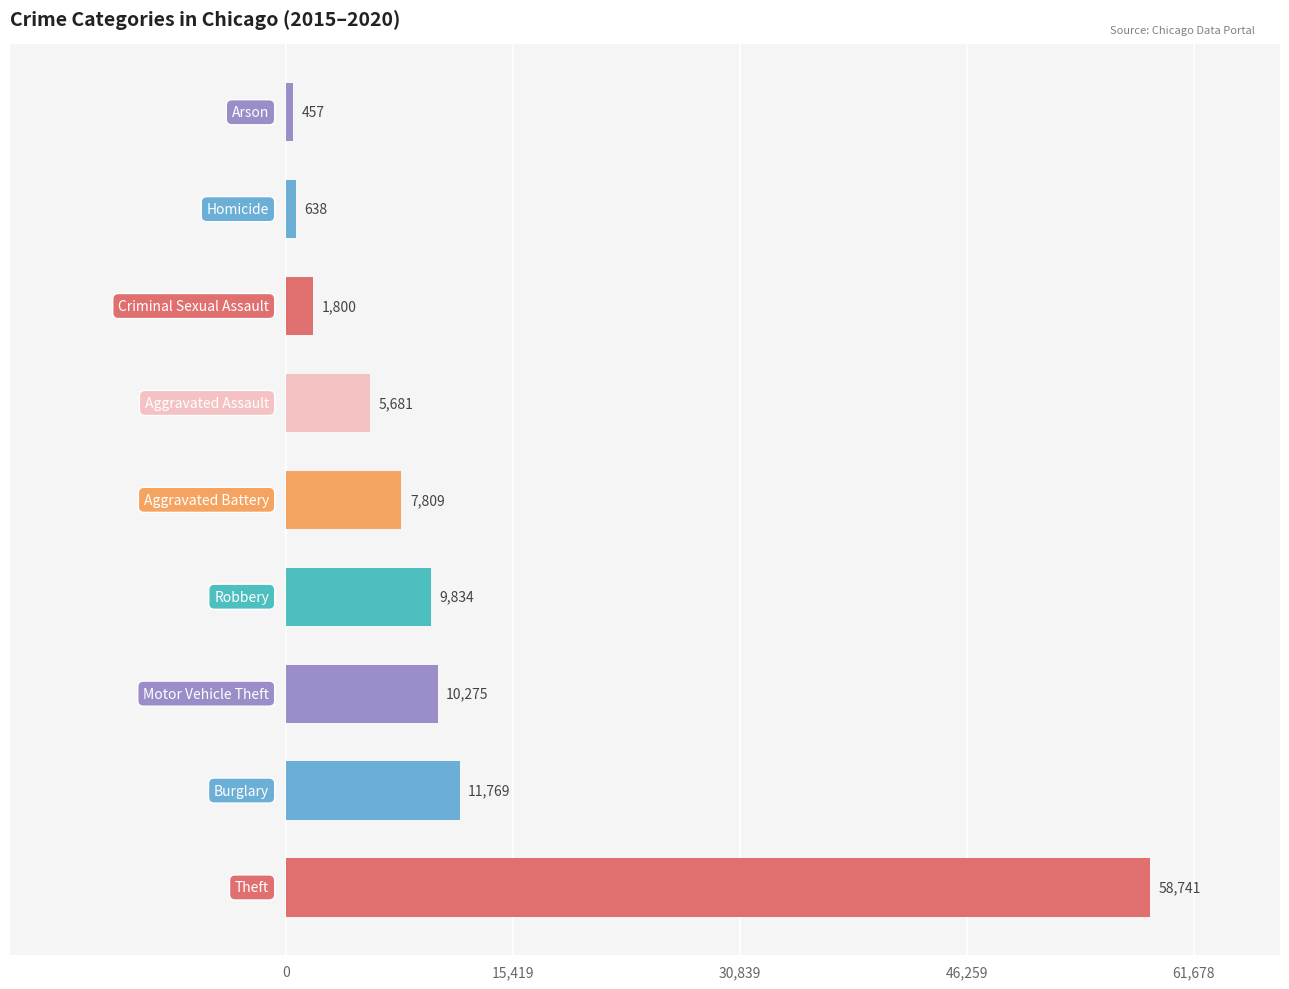

What is the average value?

11889.8